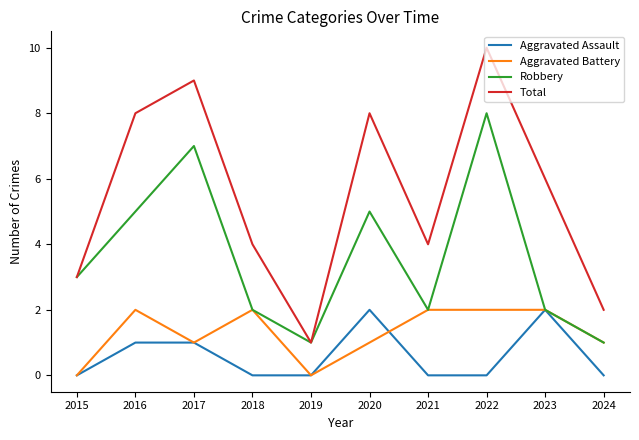

What is the spread (max minus min) of values at 2019?

1